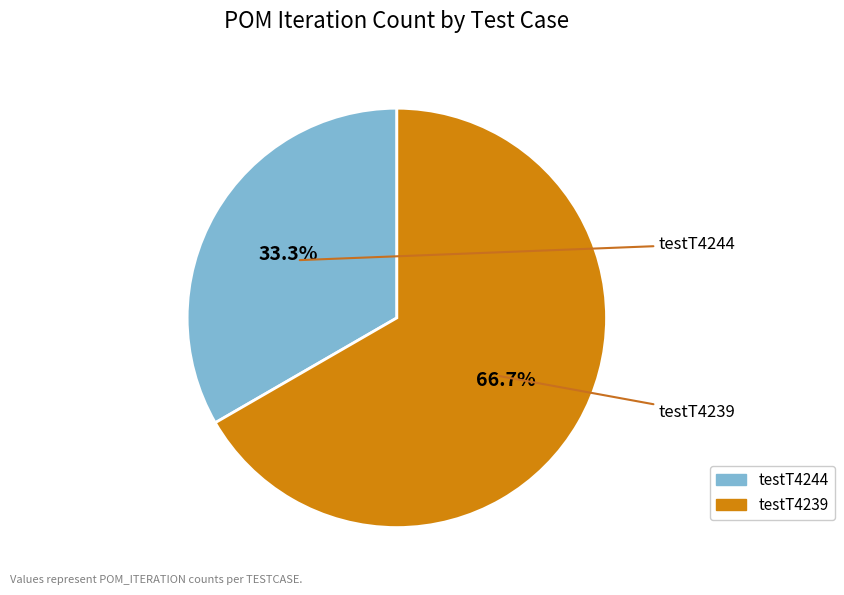

Between testT4244 and testT4239, which is larger?

testT4239